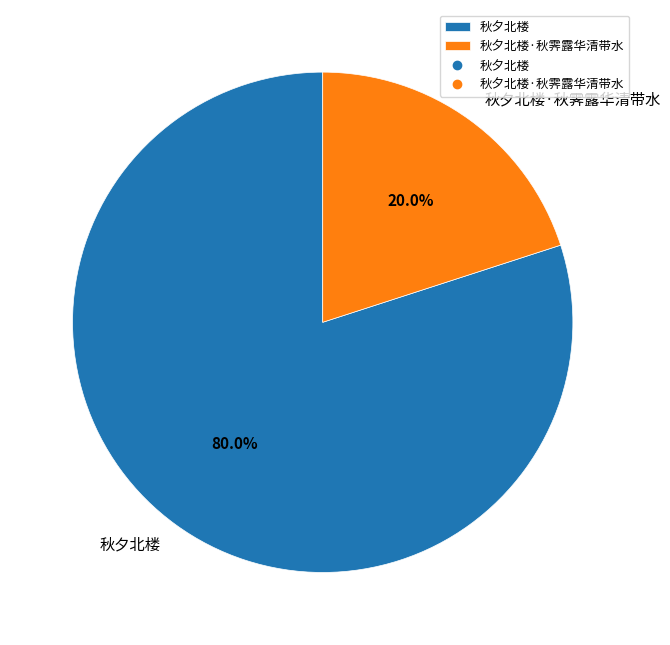

What is the smallest slice in the pie chart?

秋夕北楼·秋霁露华清带水